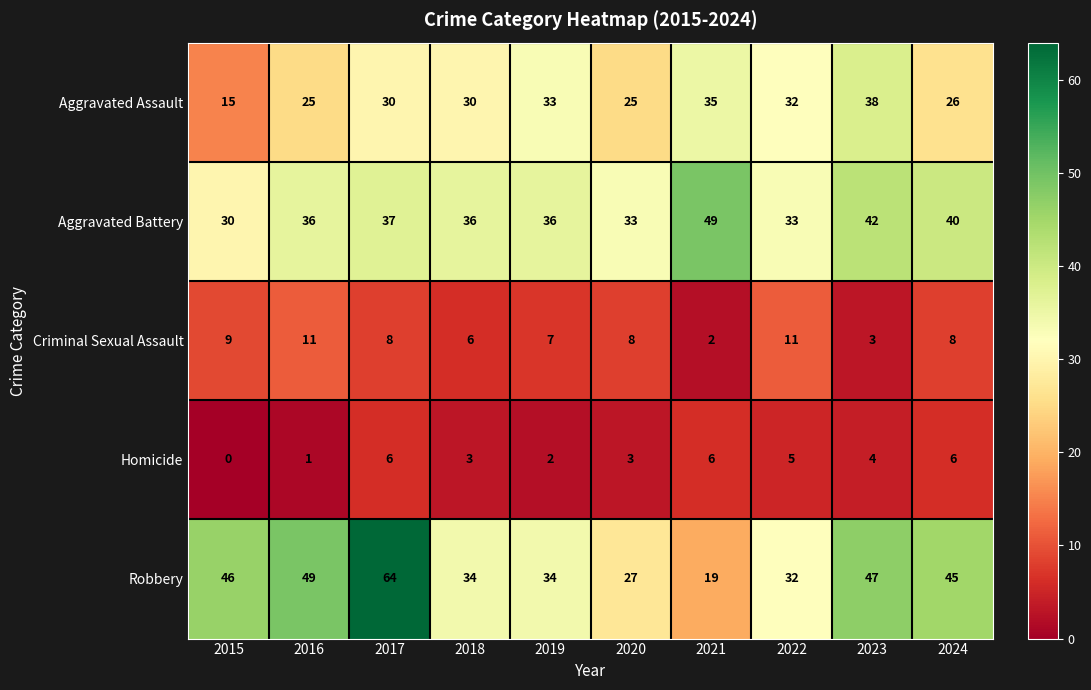

What is the sum of the Criminal Sexual Assault values at 2024 and 2018?

14